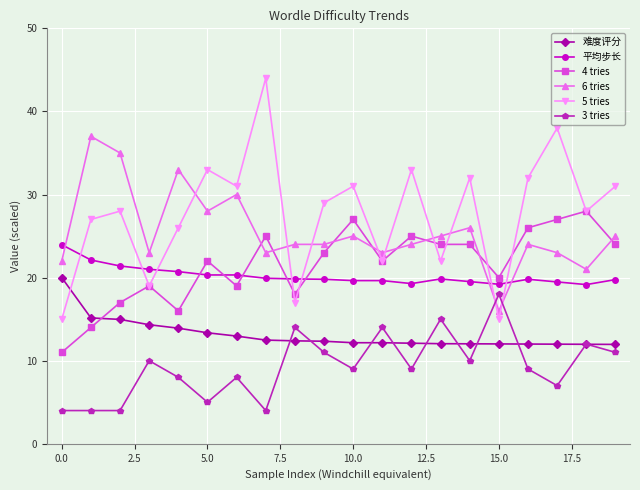

What is the smallest value displayed?

4.0